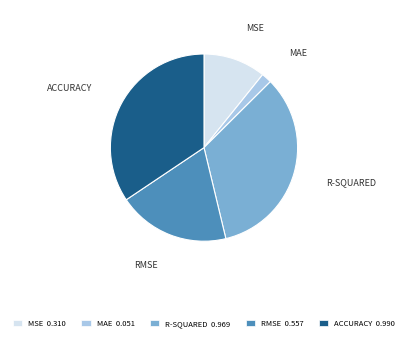

True or false: MAE accounts for 2% of the total.

True